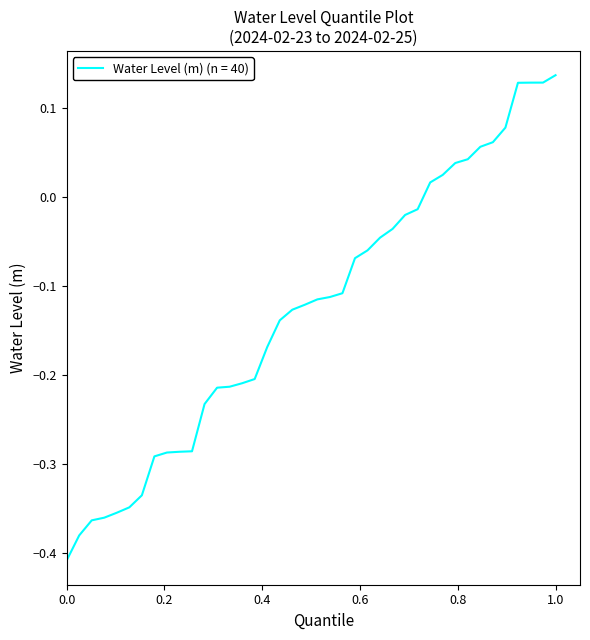

What is the difference between the maximum and minimum values?

0.5